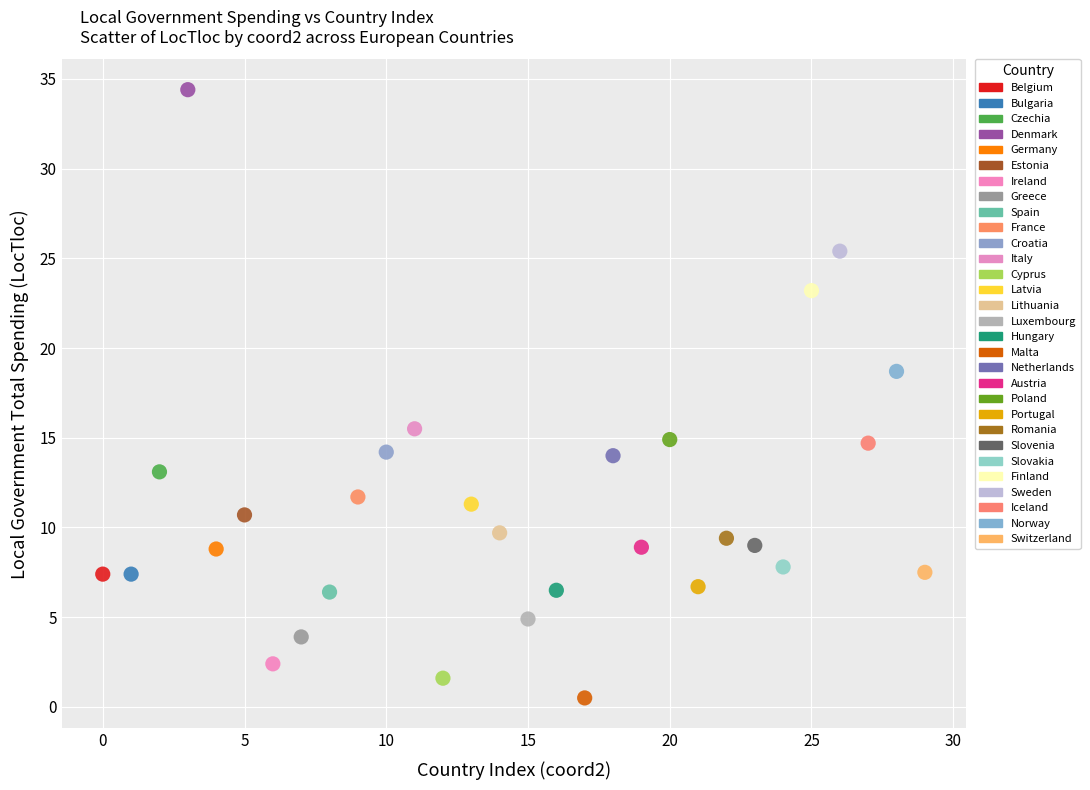

What are all the series names shown in the legend?

Belgium, Bulgaria, Czechia, Denmark, Germany, Estonia, Ireland, Greece, Spain, France, Croatia, Italy, Cyprus, Latvia, Lithuania, Luxembourg, Hungary, Malta, Netherlands, Austria, Poland, Portugal, Romania, Slovenia, Slovakia, Finland, Sweden, Iceland, Norway, Switzerland